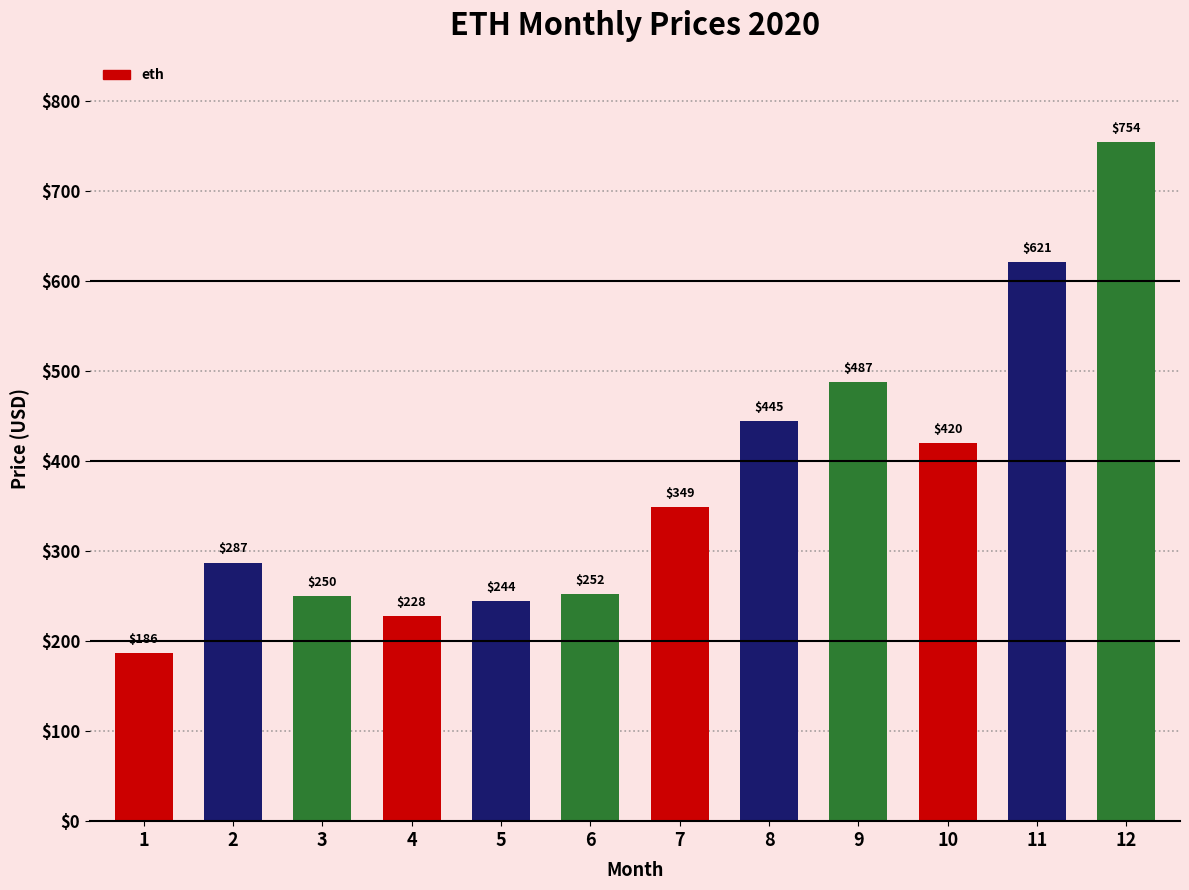

Approximately how many times larger is the value at 5 compared to 4?

1.1